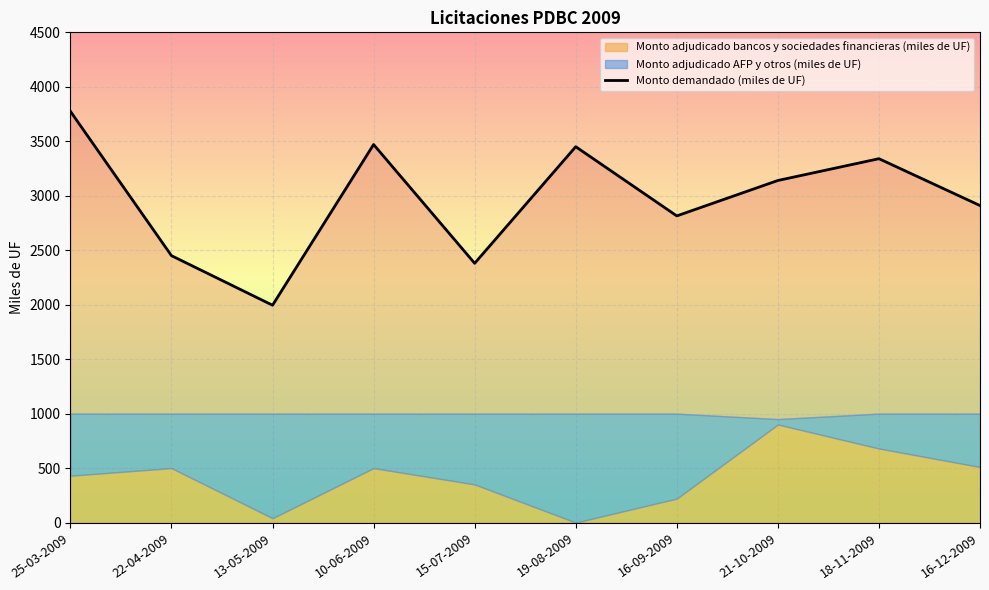

How many lines are shown in the chart?

1